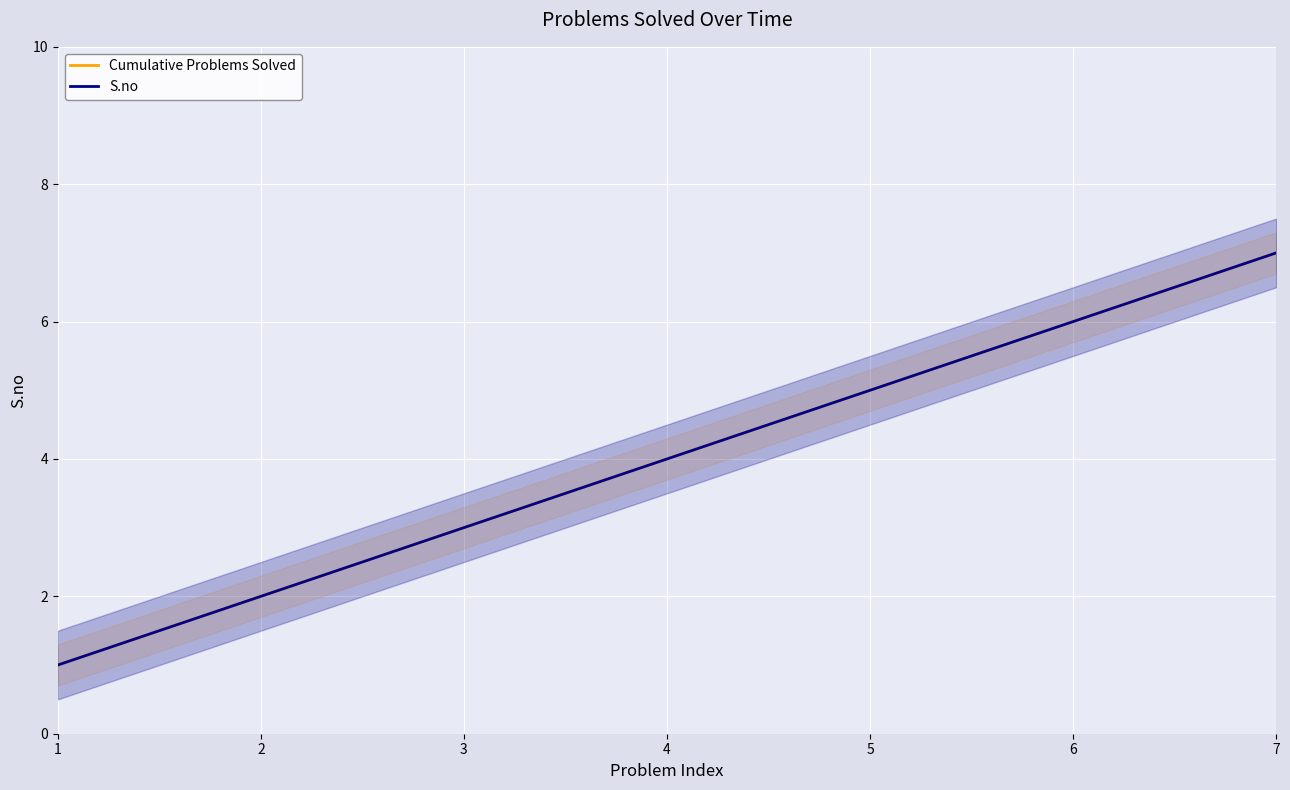

What is the difference between the maximum and second lowest values in the Cumulative Problems Solved series?

5